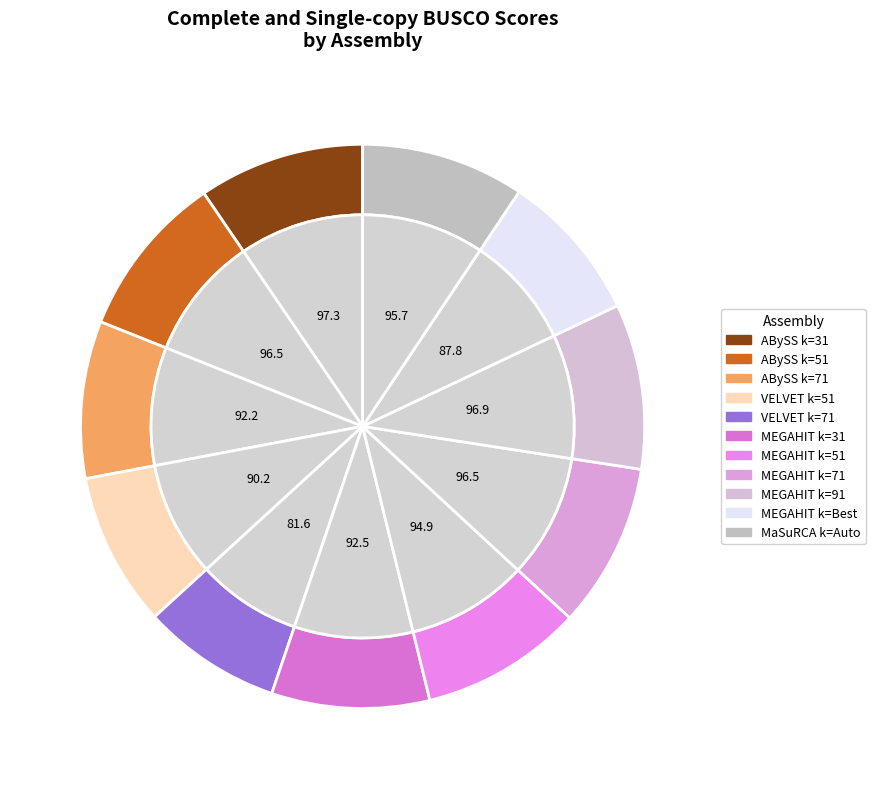

True or false: MEGAHIT k=91 accounts for 1% of the total.

False